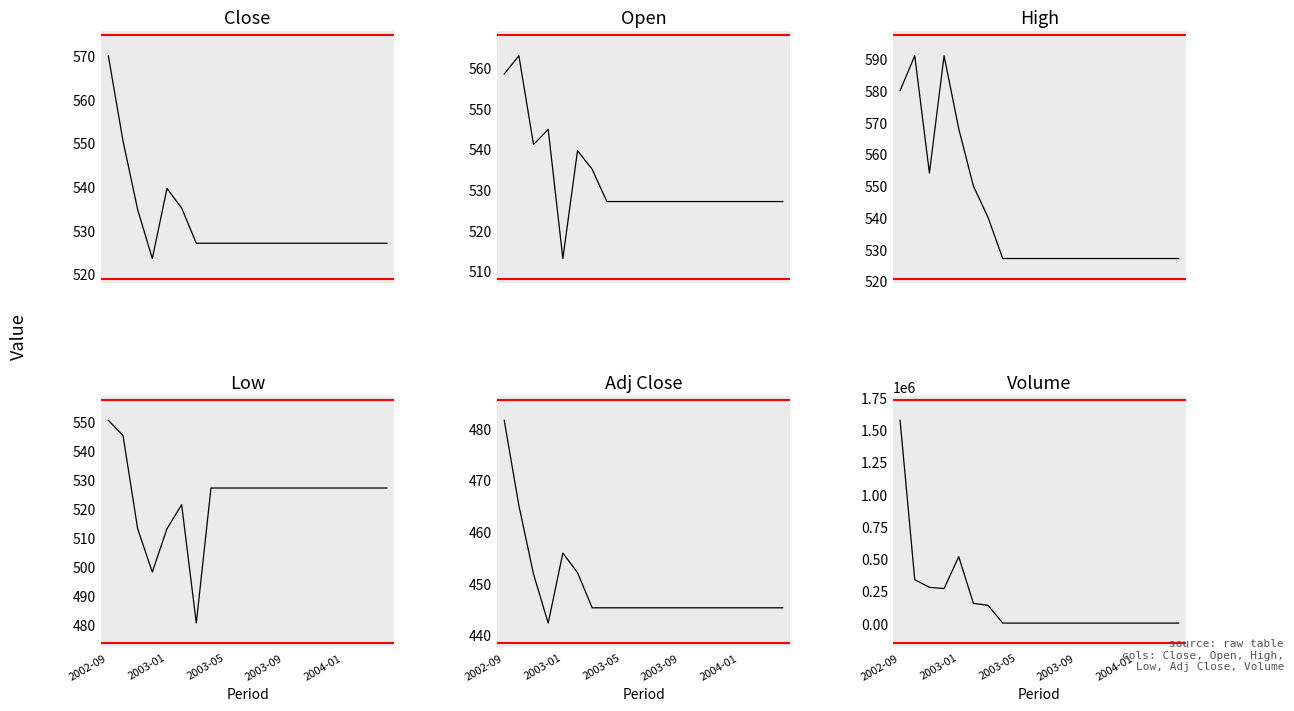

How many lines are shown in the chart?

6